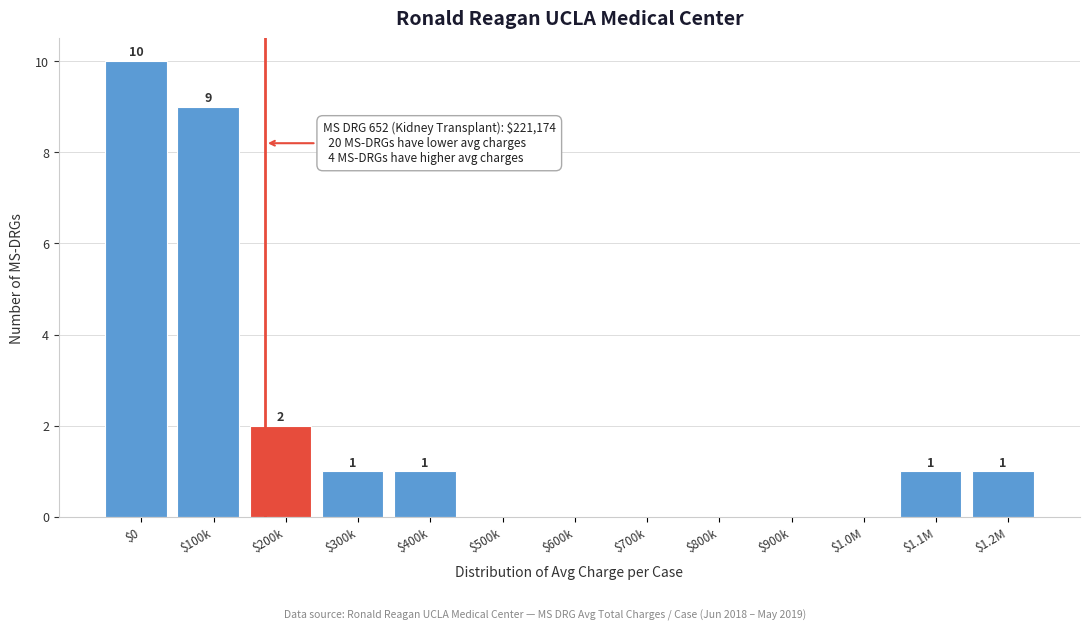

Which category has the highest value across all series?

$0